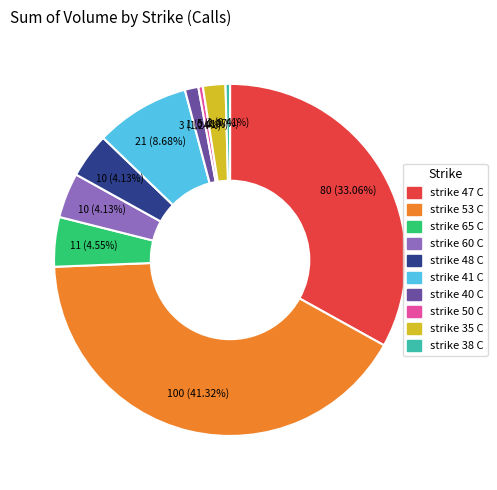

Which has a higher value, strike 60 C or strike 53 C?

strike 53 C